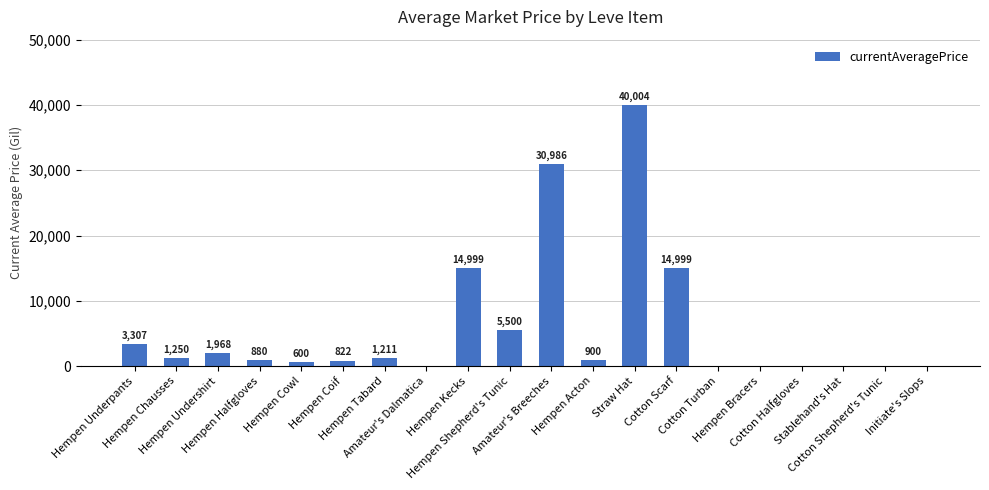

The chart shows a value of 0 at Cotton Shepherd's Tunic. True or false?

True